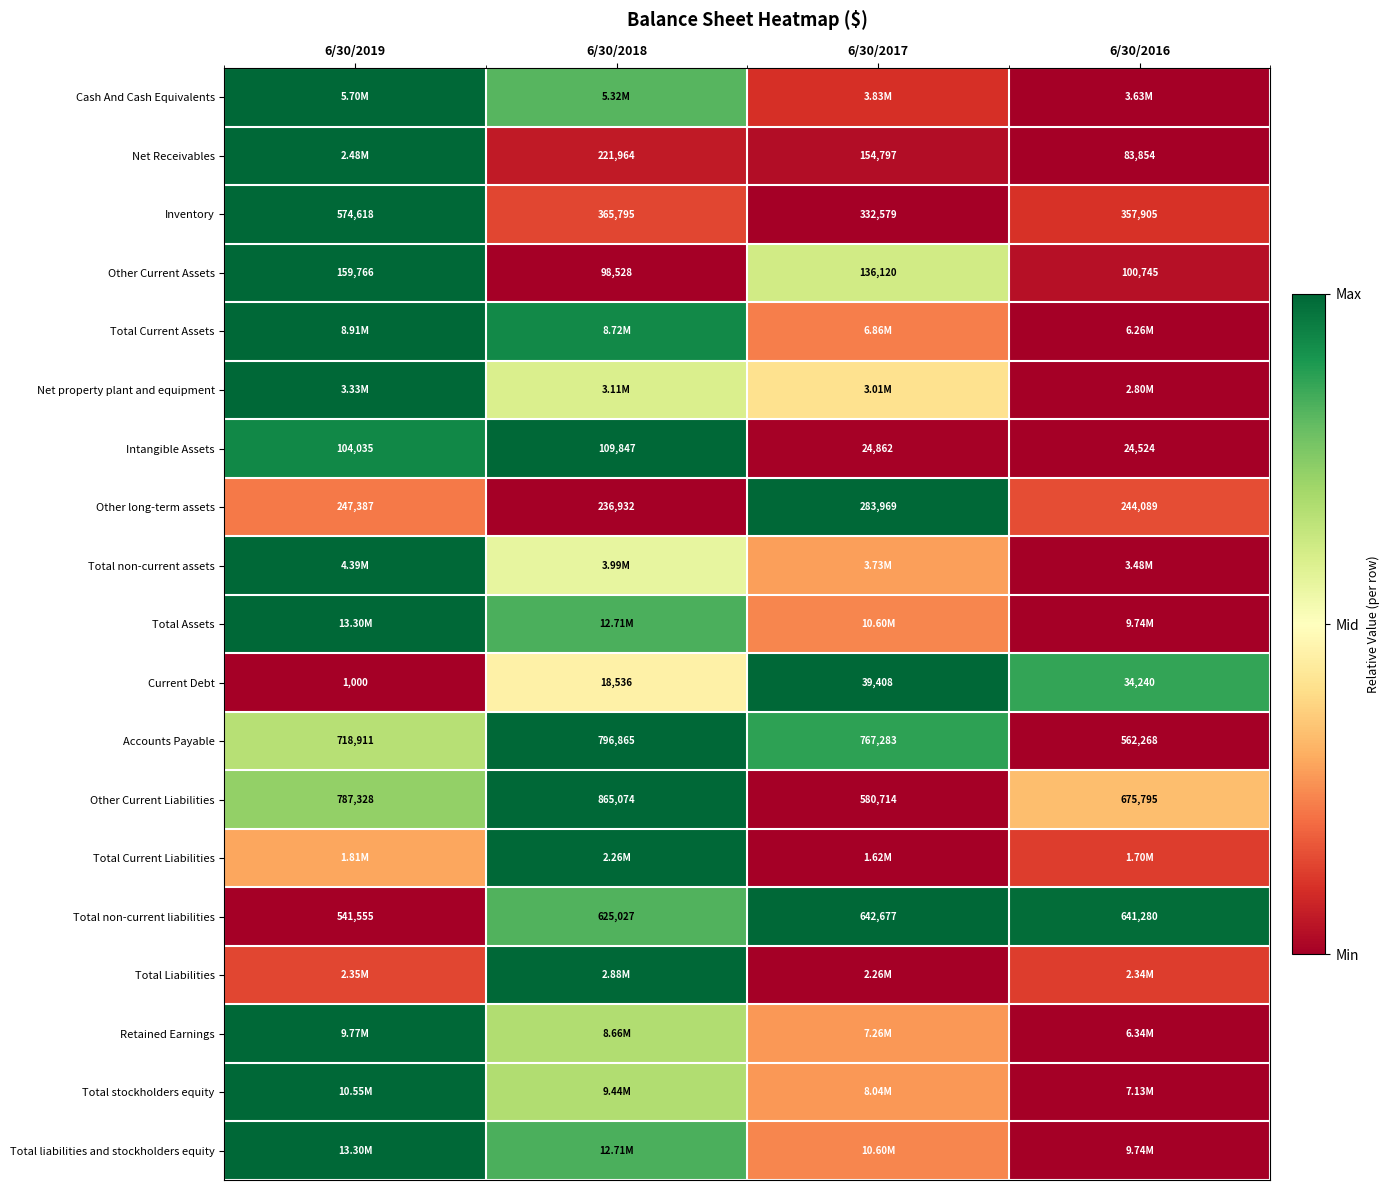

Is the value of Accounts Payable at 6/30/2016 greater than the value of Current Debt at 6/30/2019?

Yes